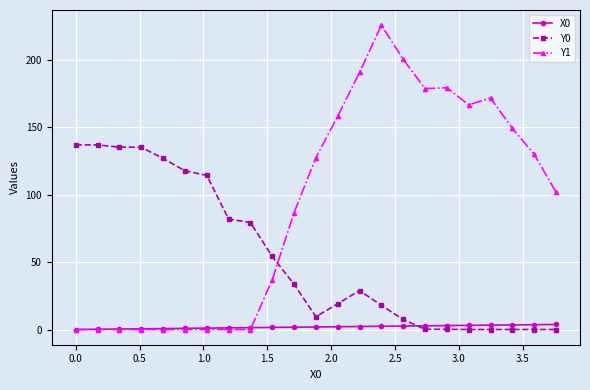

List the series in order of their peak value, lowest first.

X0, Y0, Y1